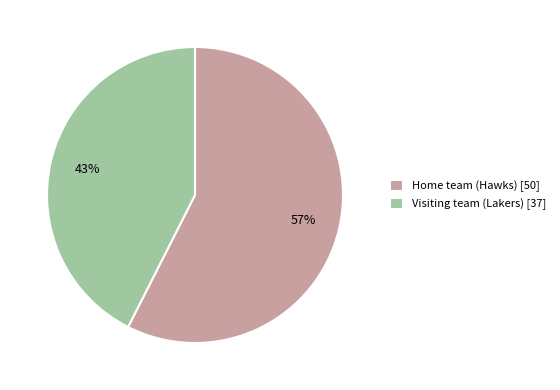

What percentage is the Home team (Hawks) slice, to the nearest percent?

57%